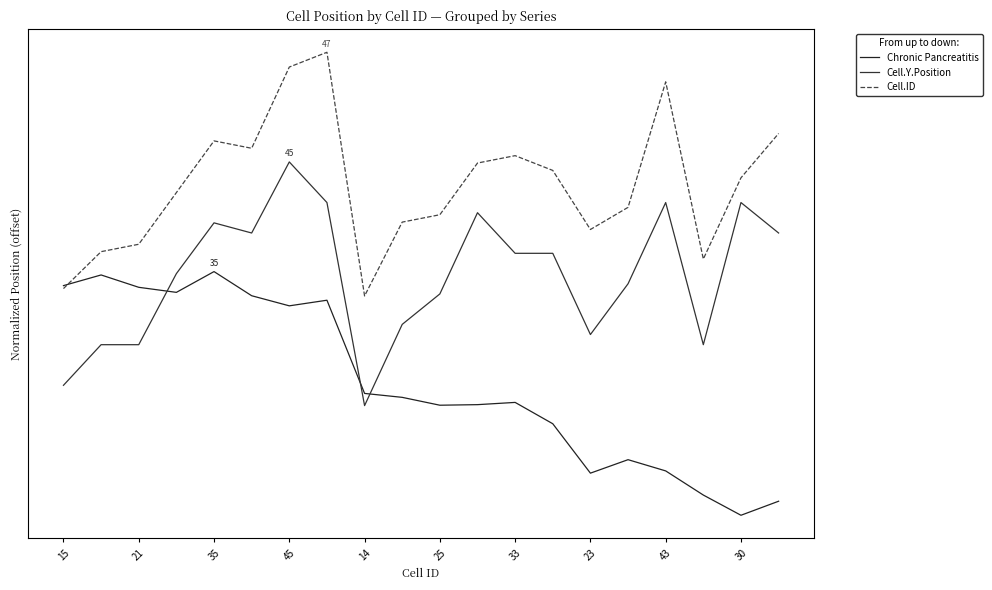

Does the chart display data point markers on the line(s)?

No